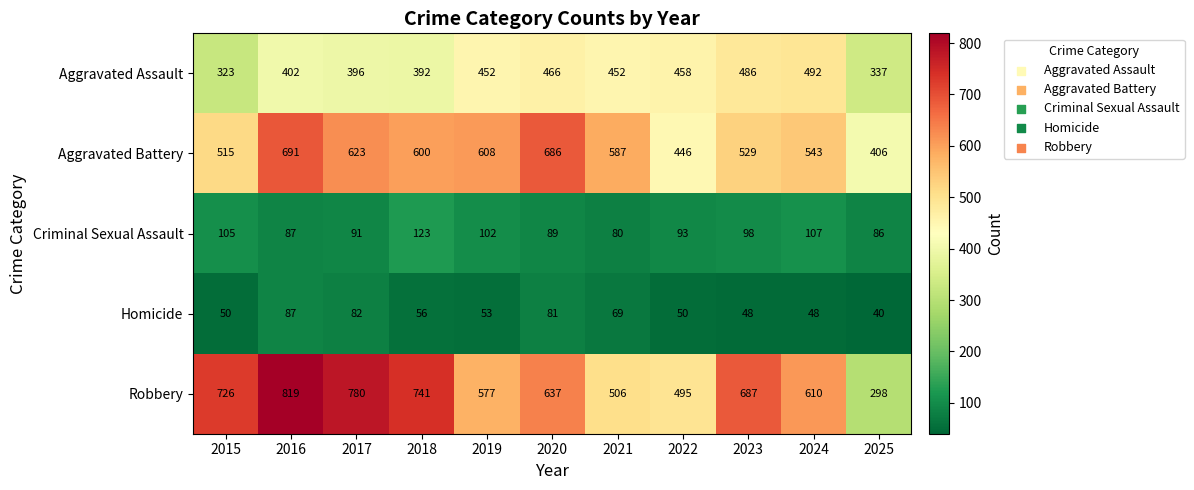

What is the approximate value of Criminal Sexual Assault at 2021, to the nearest 10?

80